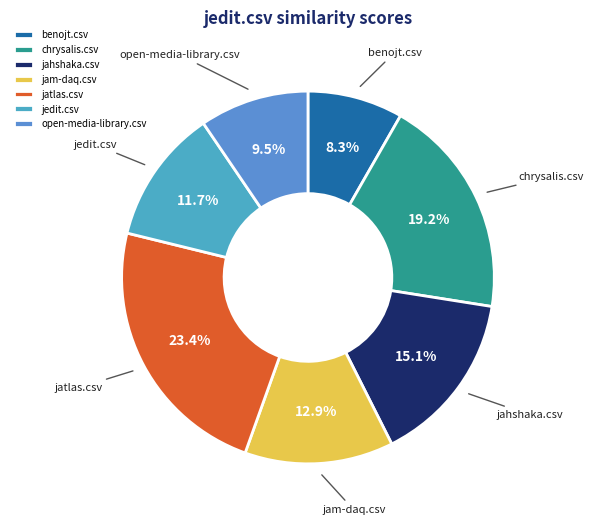

How many slices are in this pie chart?

7